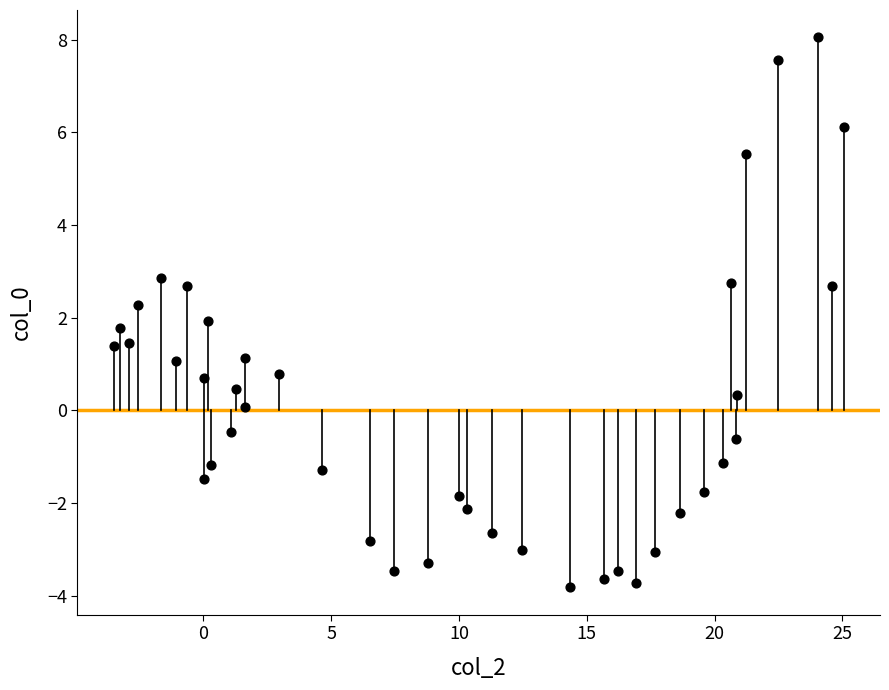

What is the range of Y values (max minus min)?

11.9